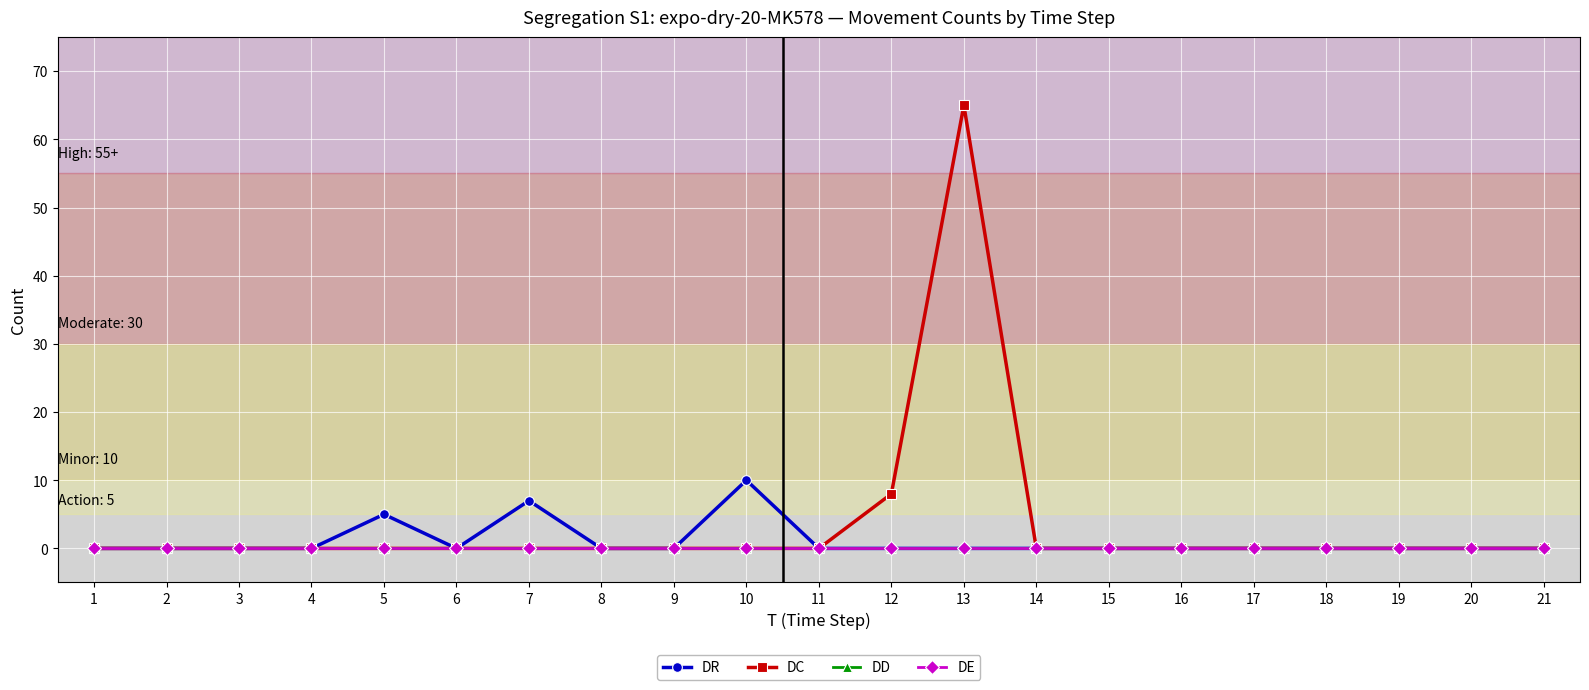

Which series changed the most between 2 and 5?

DR